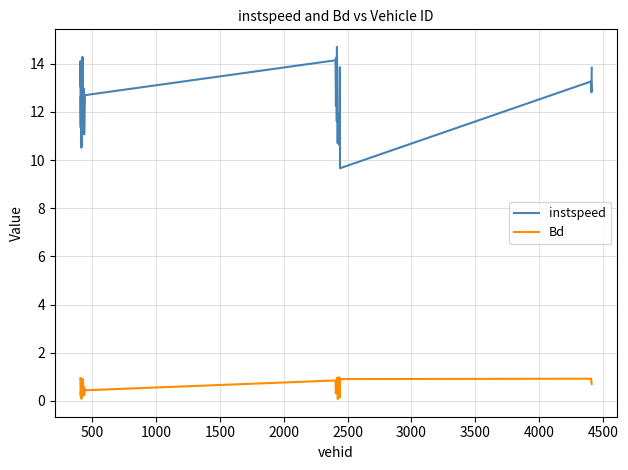

What is the minimum value for instspeed?

9.7